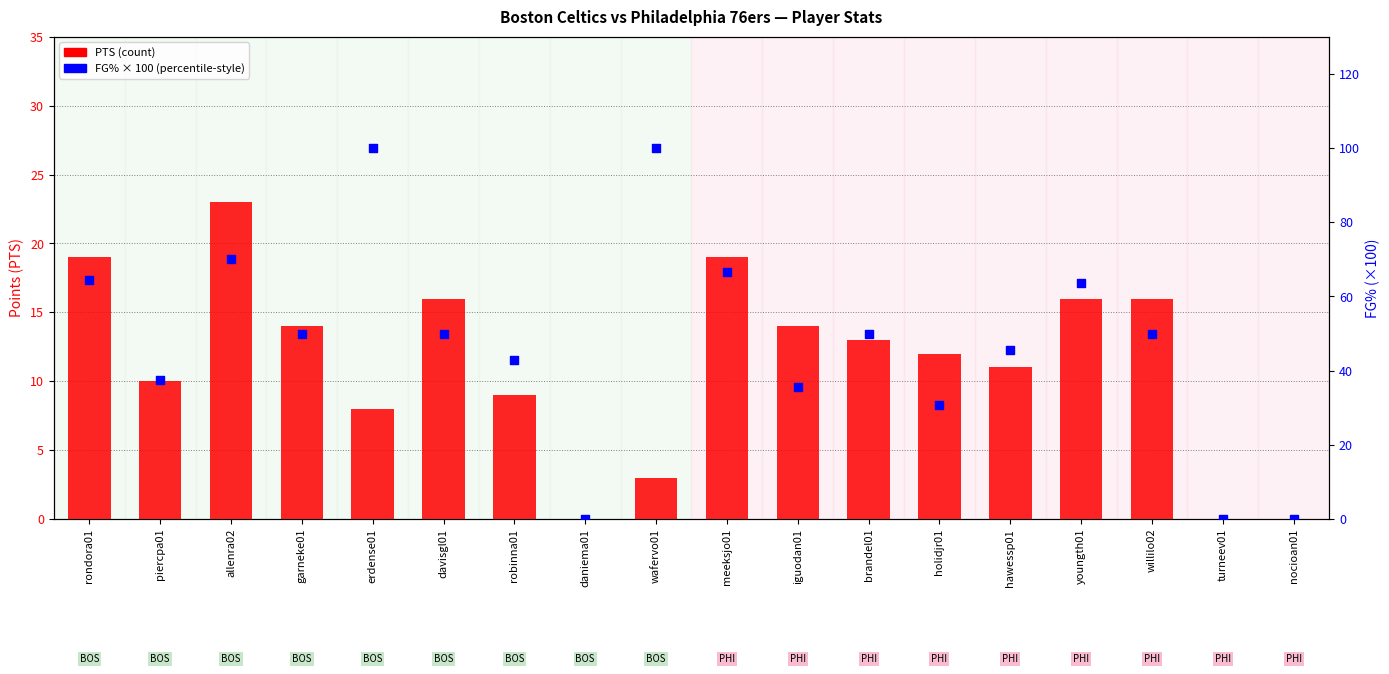

At how many categories does at least one series exceed 73?

2